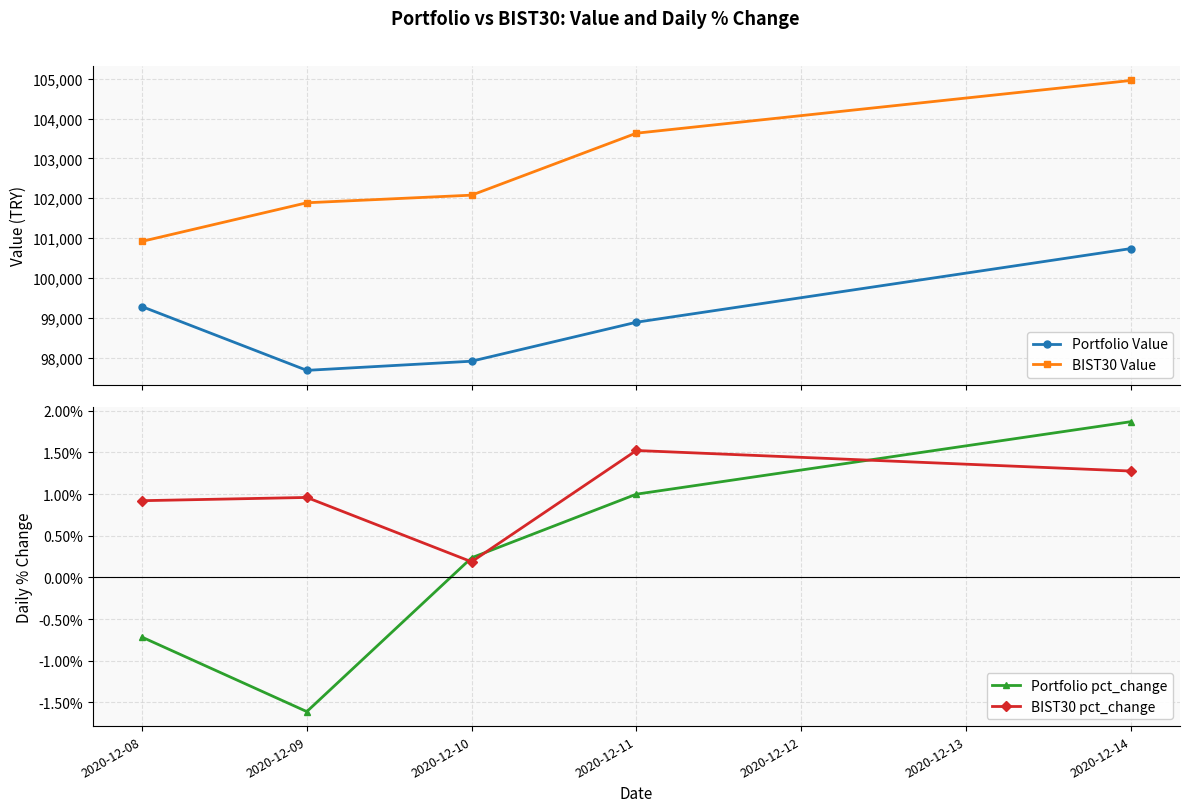

Rank the series by their maximum value, from lowest to highest.

BIST30 pct_change, Portfolio pct_change, Portfolio Value, BIST30 Value